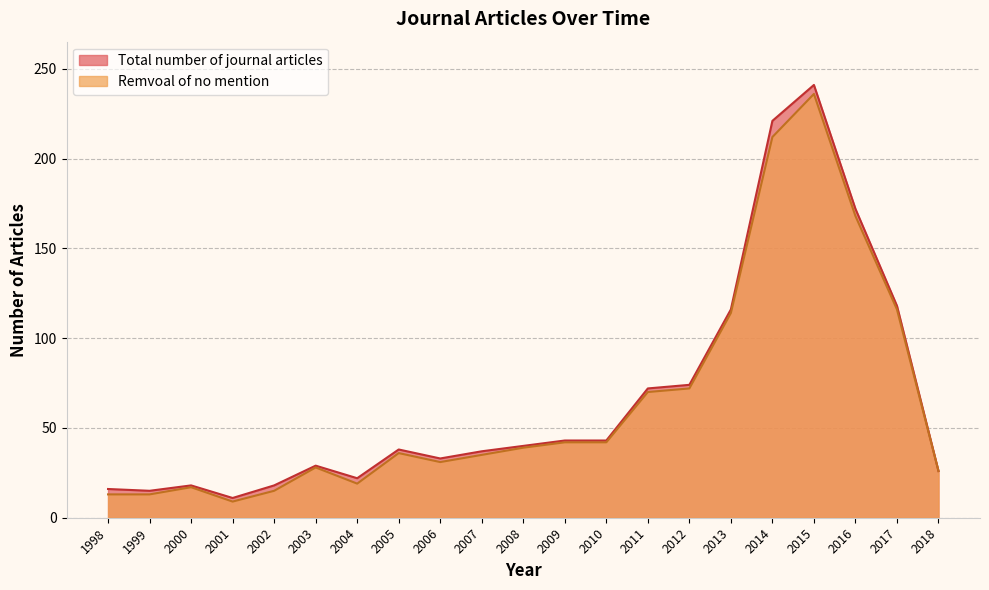

List the series in order of their overall mean, highest first.

Total number of journal articles, Remvoal of no mention